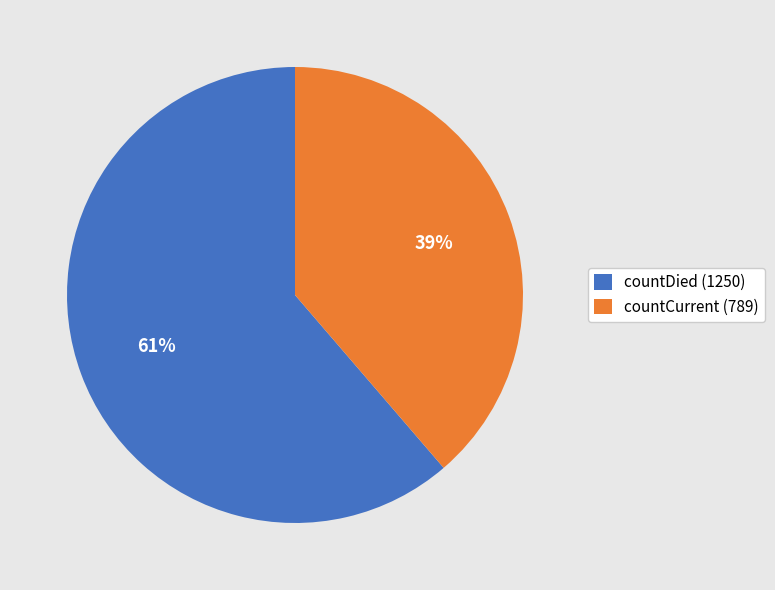

Does countCurrent (789) account for over 50% of the chart?

No